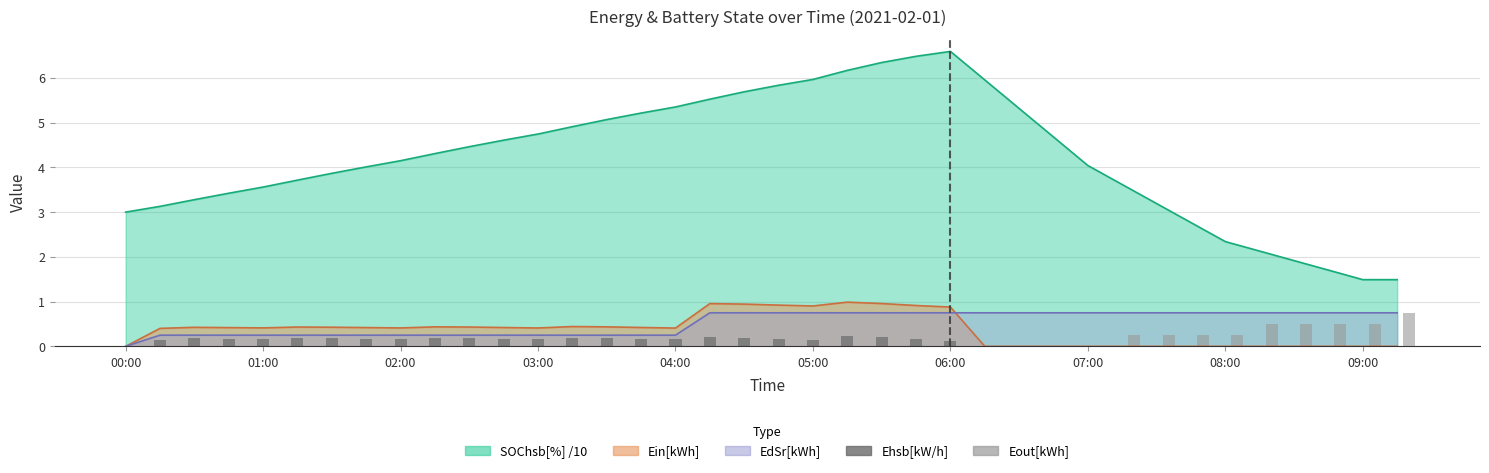

At which label is Eout[kWh] closest to 0?

00:00